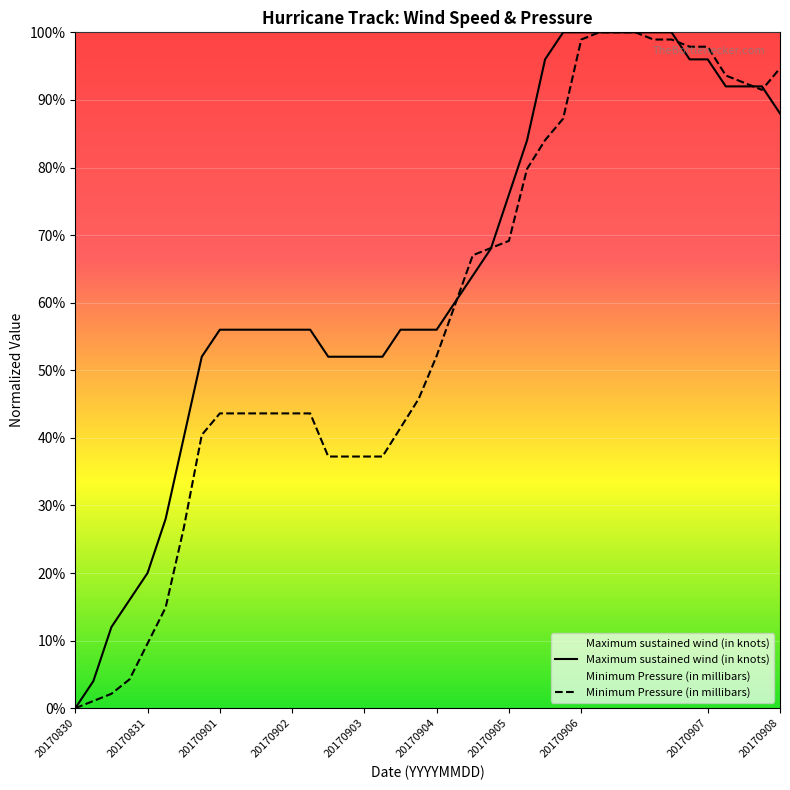

Is the value of Maximum sustained wind (in knots) at 20170830 greater than the value of Minimum Pressure (in millibars) at 20170905?

No